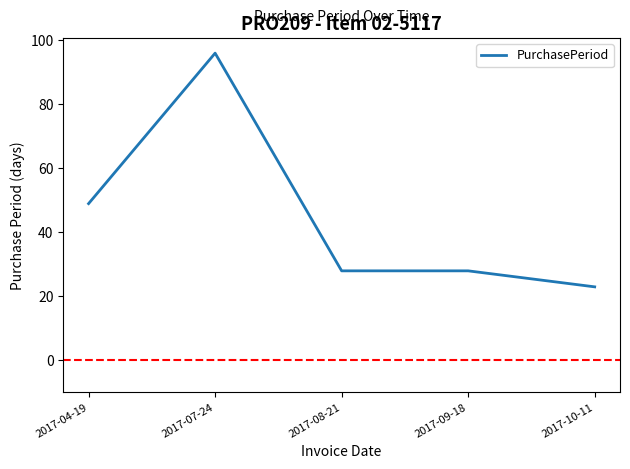

What position from the right is 2017-08-21?

3